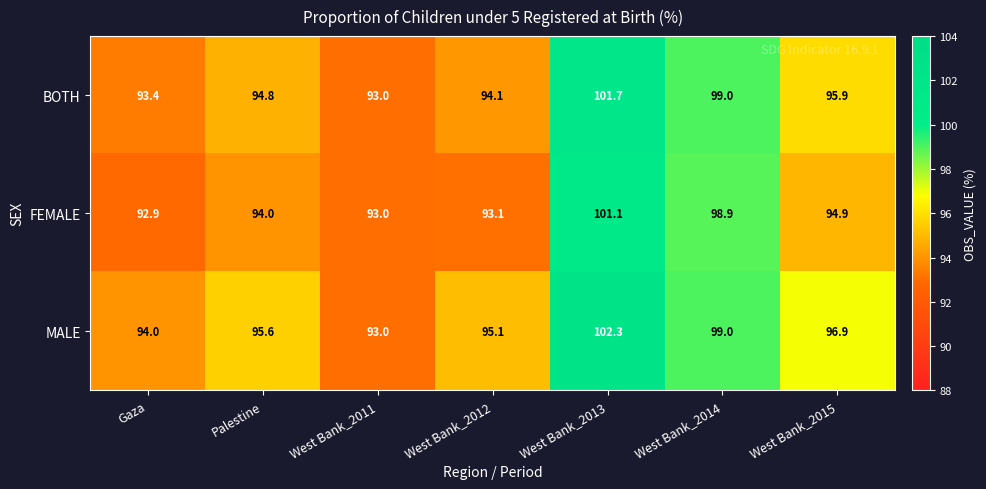

True or false: FEMALE has a value of 93.0 at West Bank_2011.

True